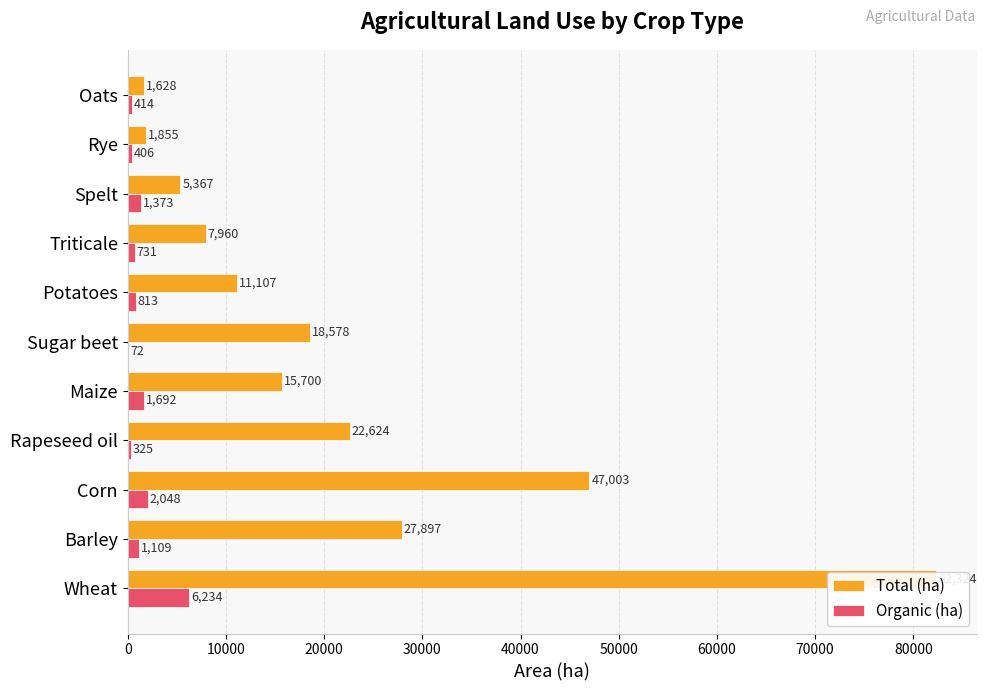

How many groups of bars are there?

11